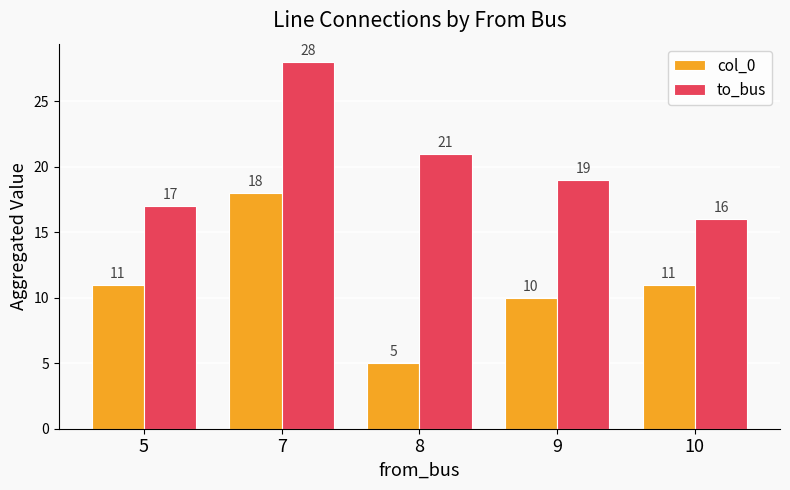

Which series changed the most between 8 and 9?

col_0